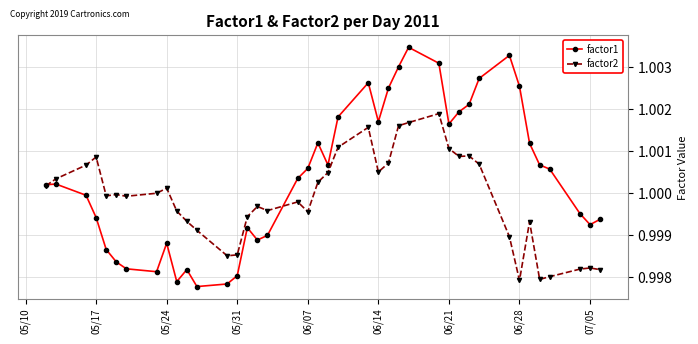

Which series has the widest spread of values?

factor1